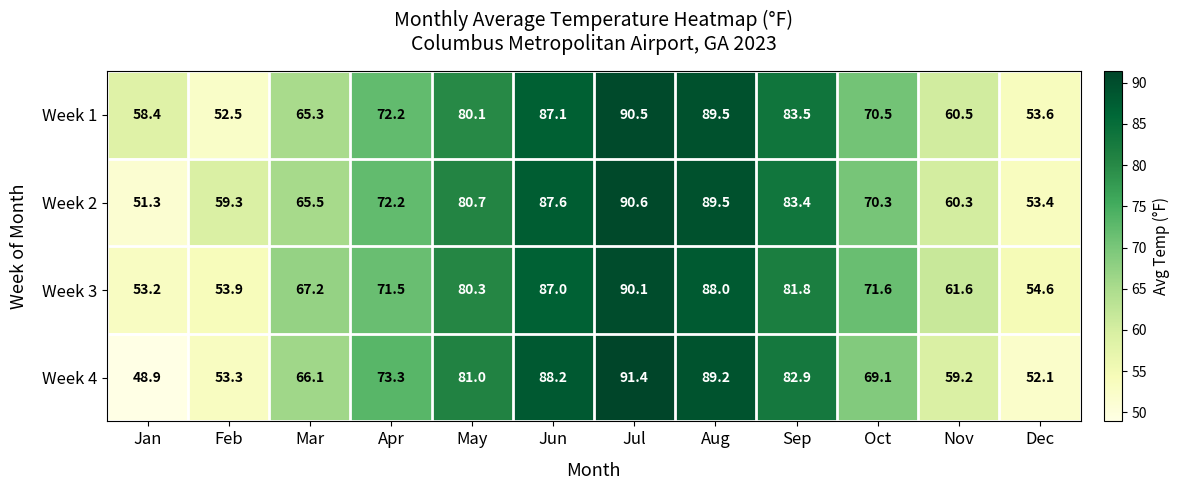

What is the difference between the Week 1 values at Feb and Nov?

8.0